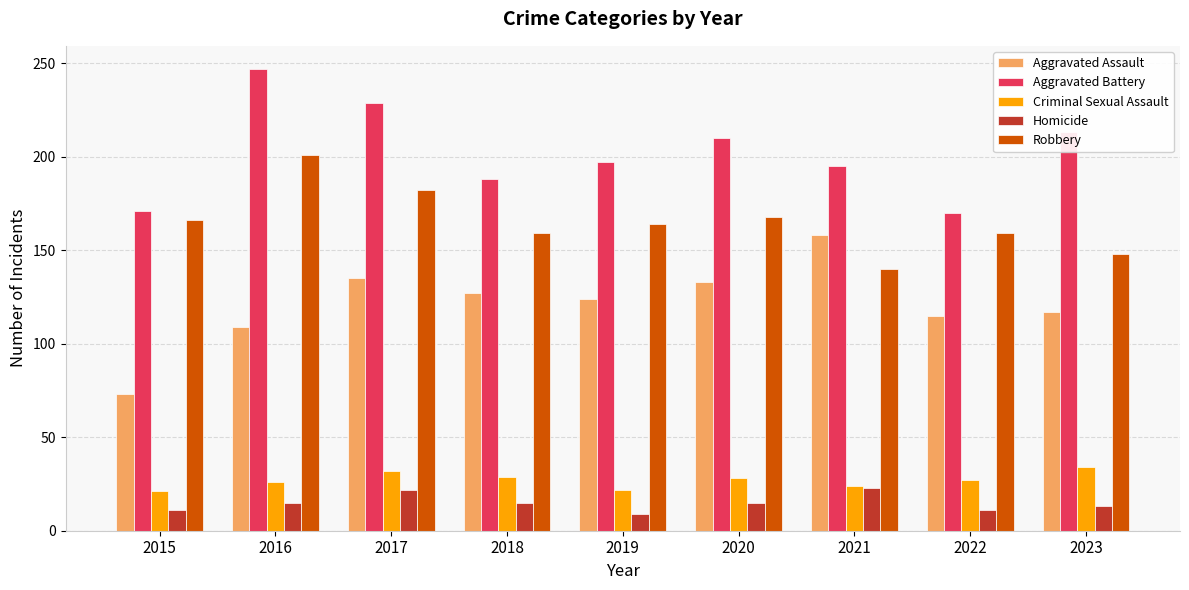

At how many categories does at least one series exceed 163?

9